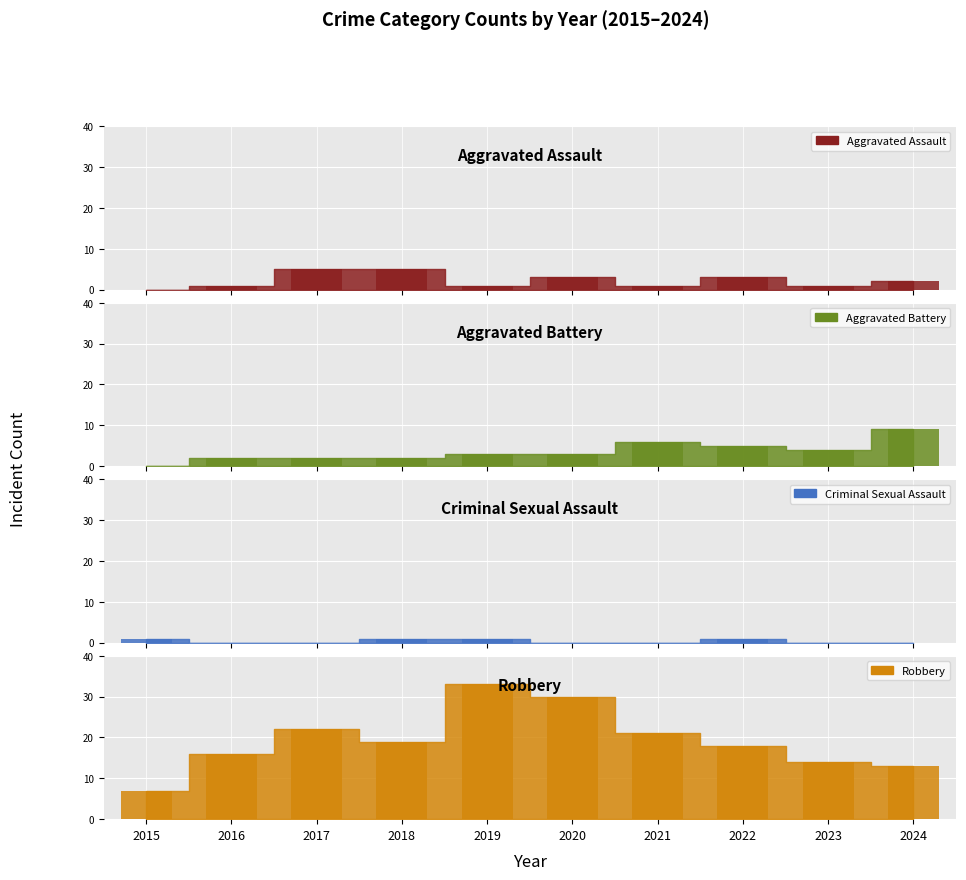

How many values in the Criminal Sexual Assault series exceed 0?

4